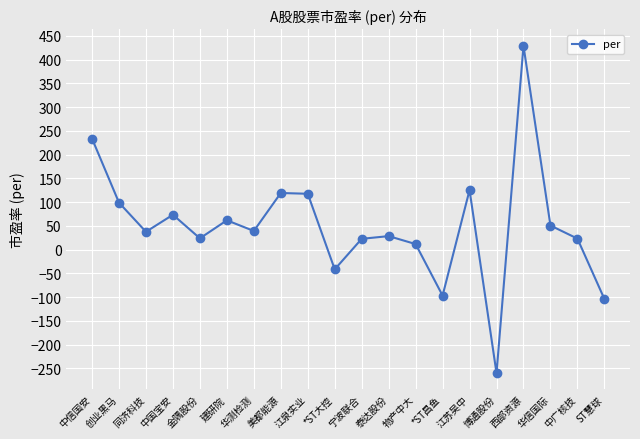

Which category has the lowest value across all series?

博通股份